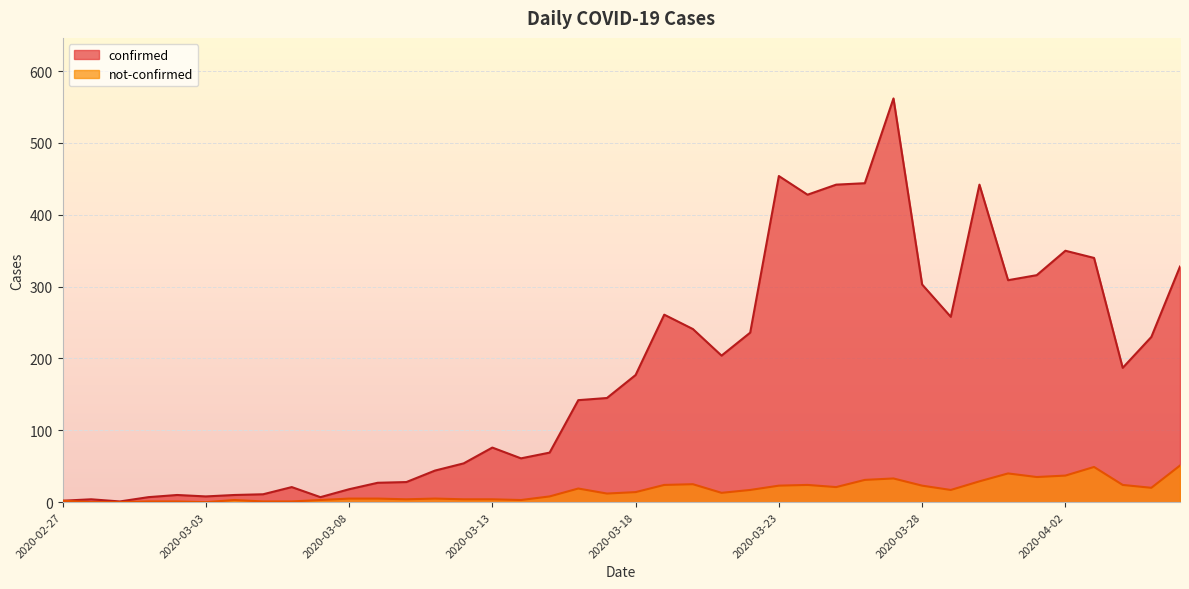

At which category is the sum across all series the highest?

2020-03-27